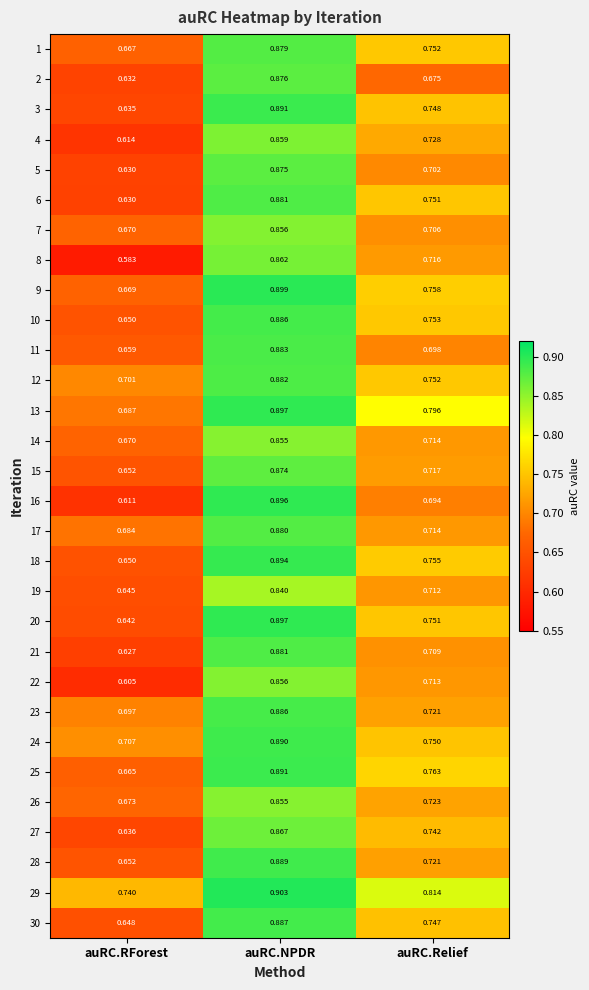

List the labels in order of 23 value, smallest first.

auRC.RForest, auRC.Relief, auRC.NPDR